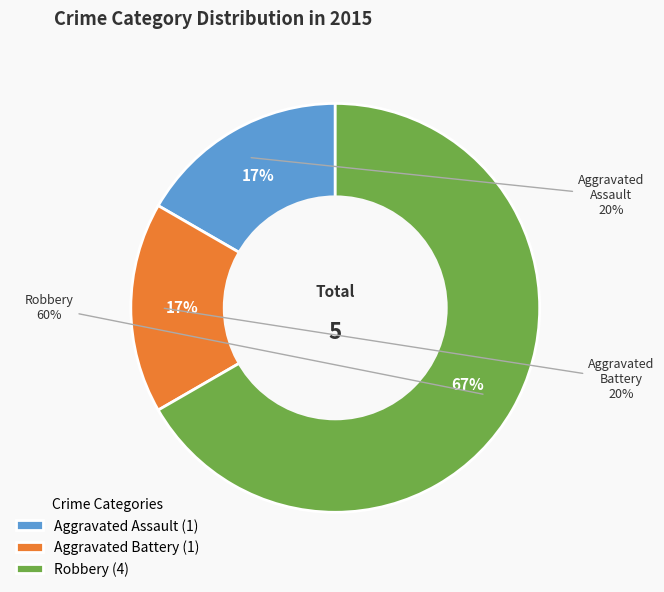

To the nearest percent, what percentage of the pie is Robbery?

67%